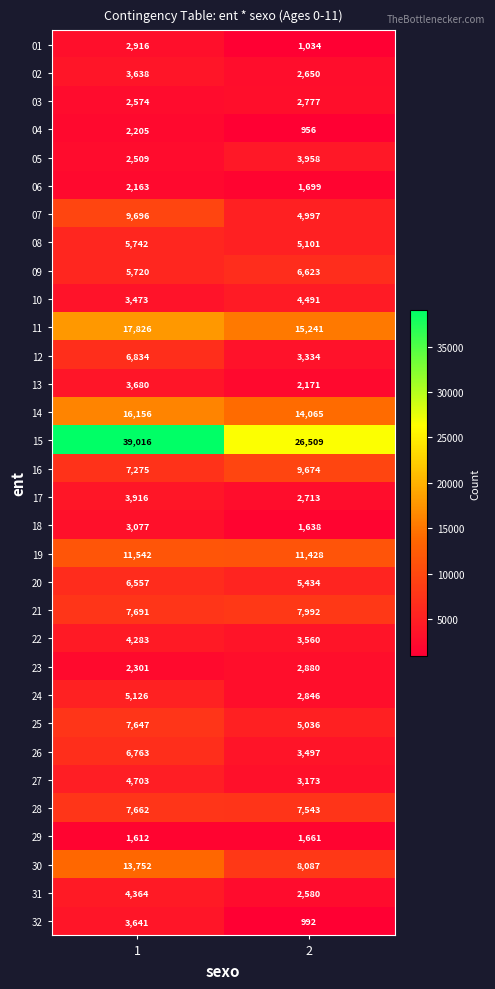

Which series has the largest range (max minus min)?

15